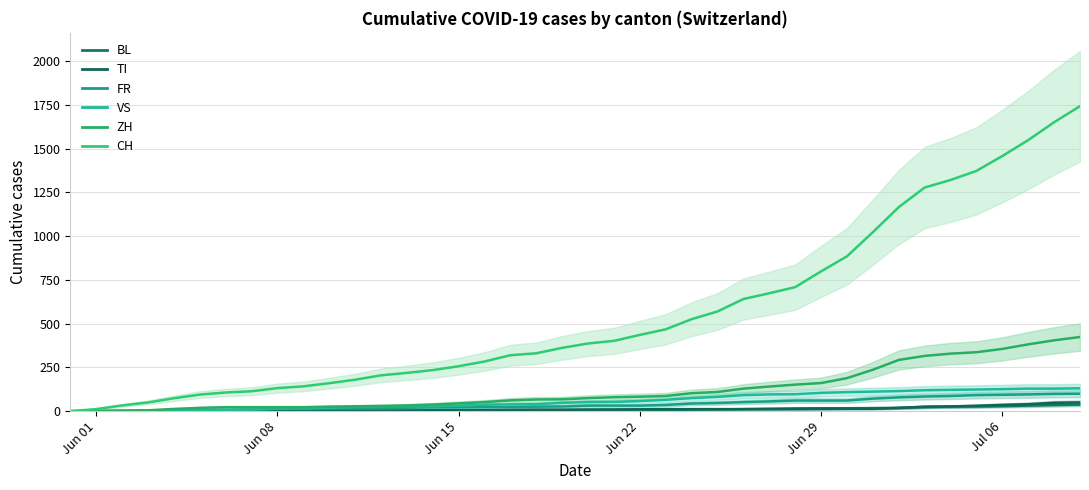

True or false: FR and VS intersect in this chart.

False